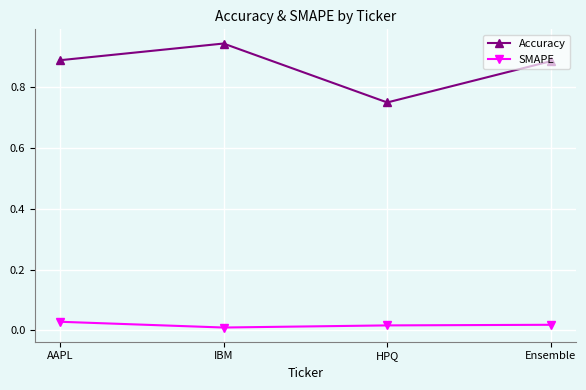

Is it true that Accuracy equals 1.2 at HPQ?

False